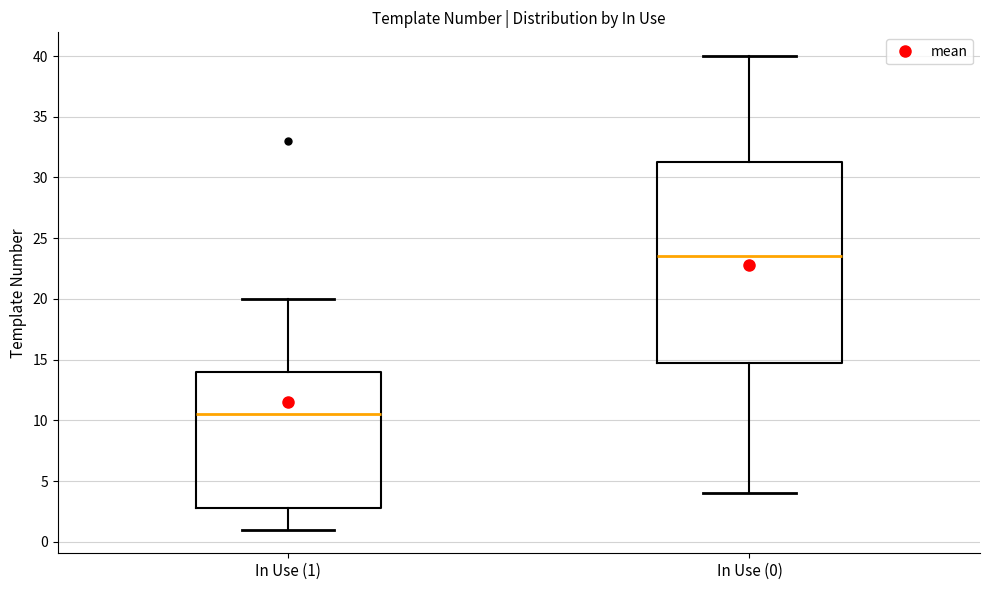

Reading left to right, read every box against the y-axis: the position of its median line, the range the box covers, and the ends of its whiskers. The values are not printed on the chart, so give them approximately, as read against the axis.

In Use (1): median 10.5, box 3.0 to 14.0, whiskers 1.0 to 20.0
In Use (0): median 23.5, box 15.0 to 31.5, whiskers 4.0 to 40.0